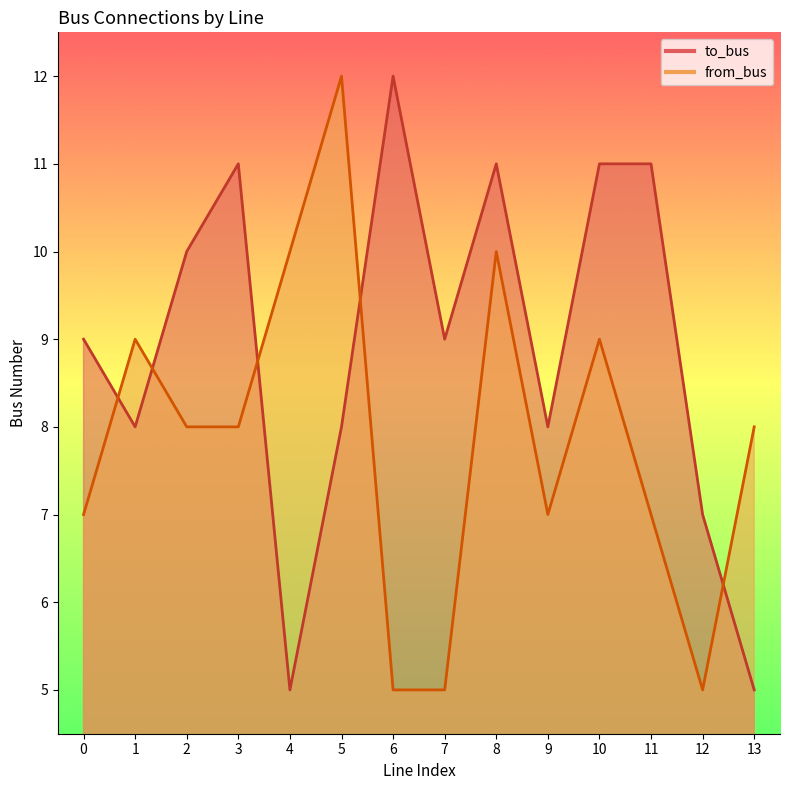

The value of to_bus at 7 is 9. True or false?

True